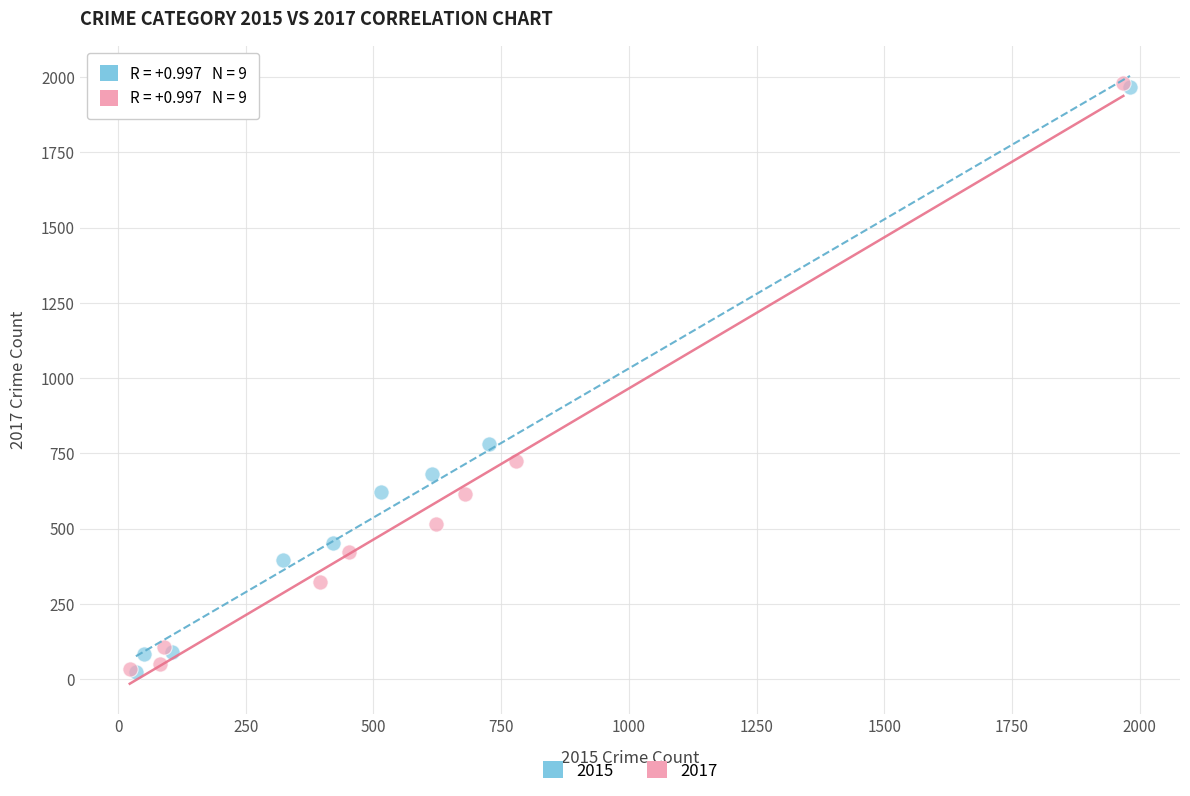

Which series has the widest spread of Y values?

2017